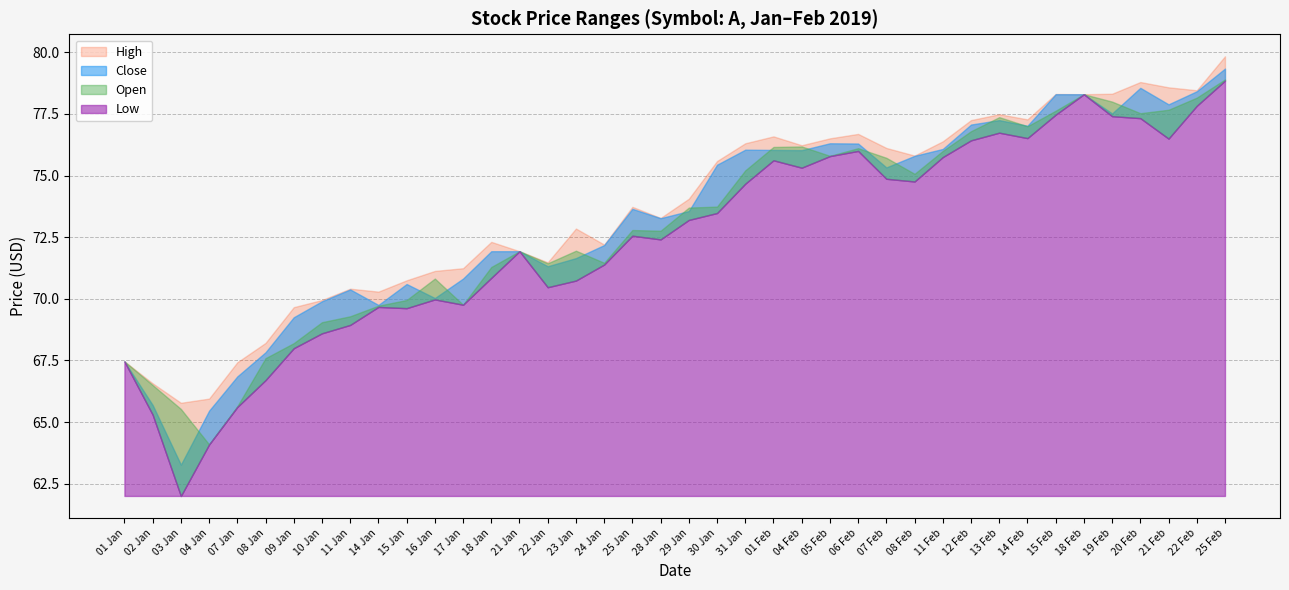

Which label corresponds to the largest value in the chart?

25 Feb